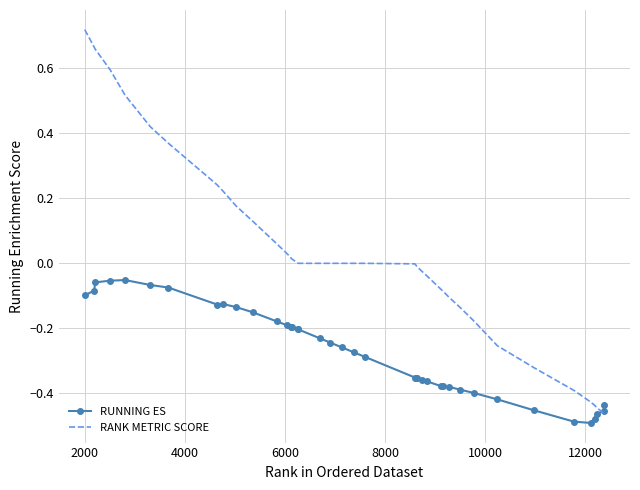

Which series has the widest spread of values?

RANK METRIC SCORE